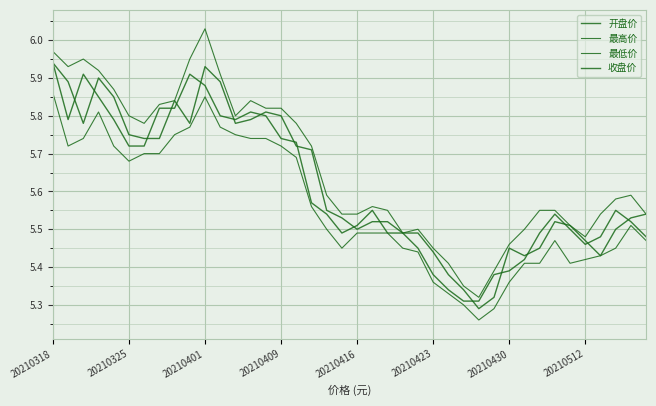

Does the chart display data point markers on the line(s)?

No